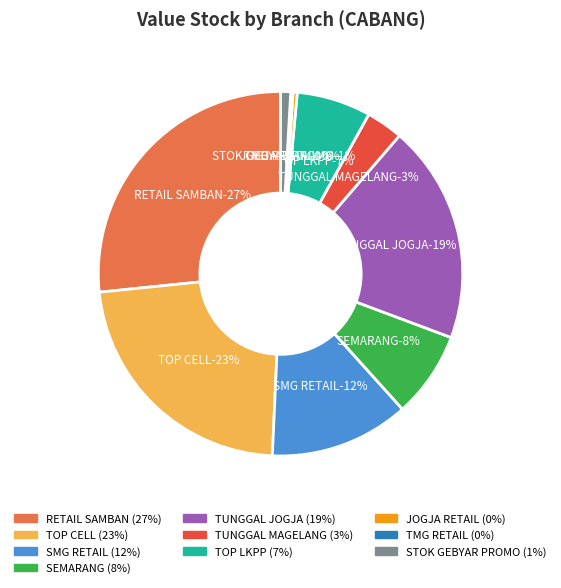

How many slices are in this pie chart?

10